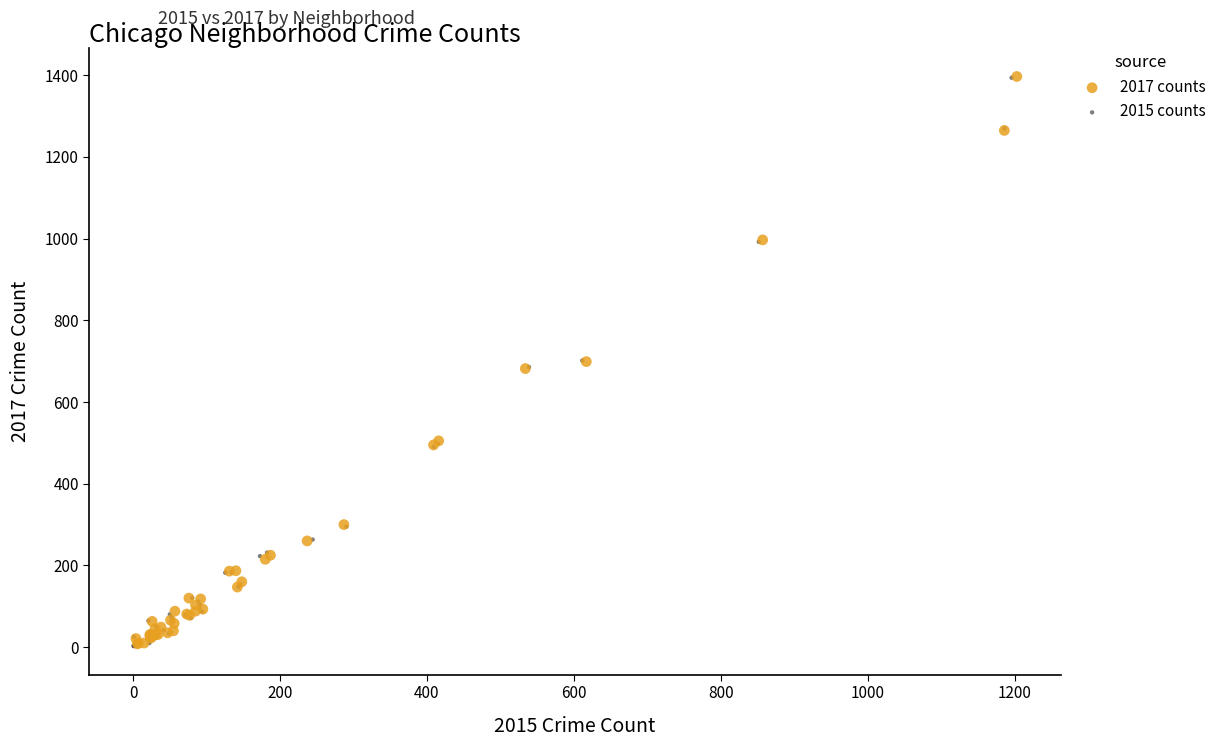

Which series has the widest spread of Y values?

2015 counts